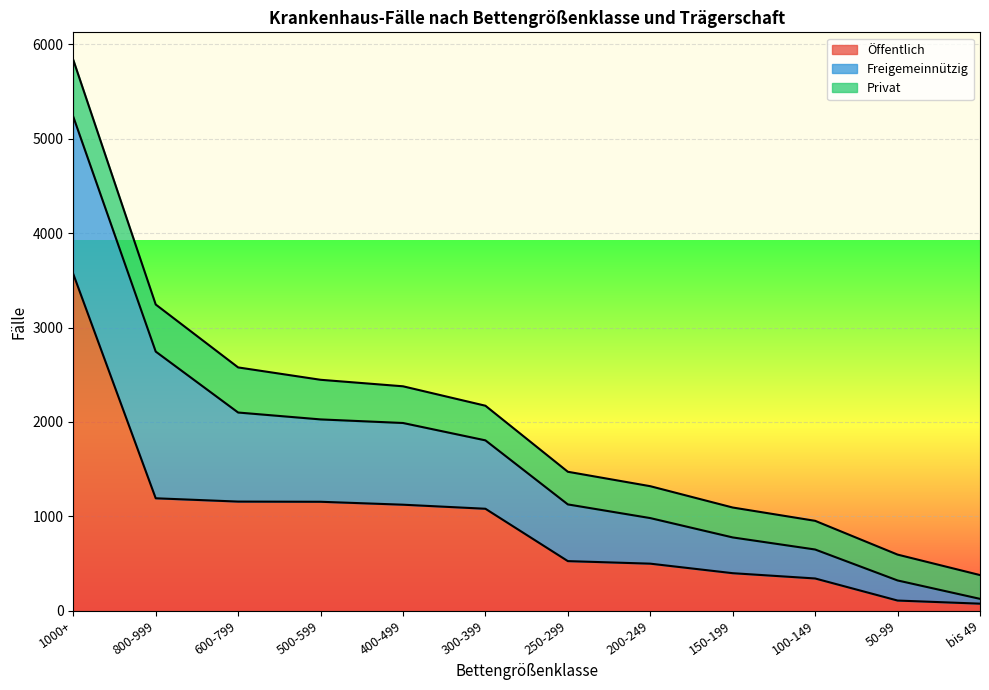

Rank the categories by Öffentlich value from lowest to highest.

bis 49, 50-99, 100-149, 150-199, 200-249, 250-299, 300-399, 400-499, 500-599, 600-799, 800-999, 1000+